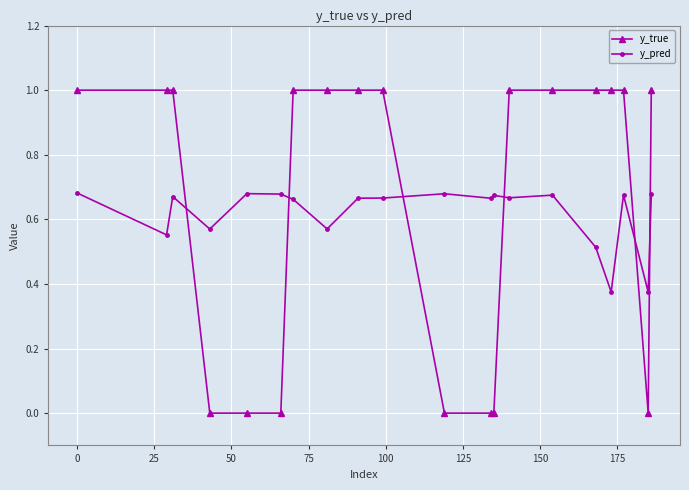

Which series has the largest range (max minus min)?

y_true